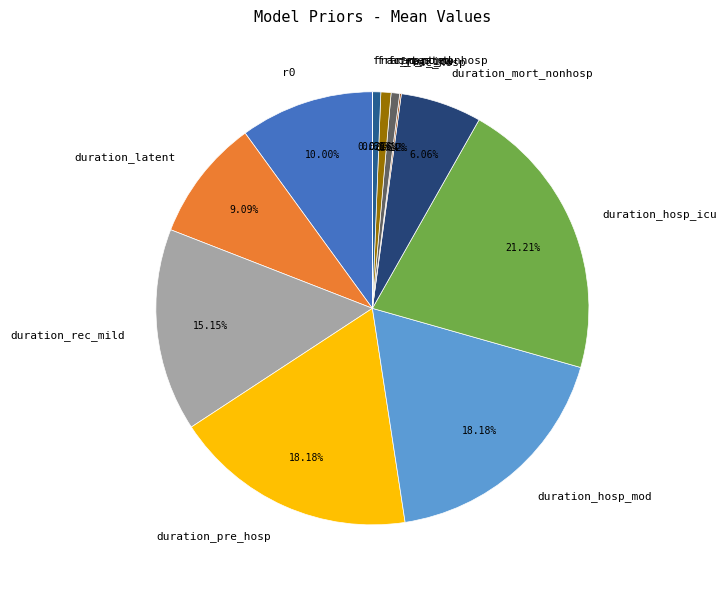

The duration_latent slice represents 9% of the pie. True or false?

True